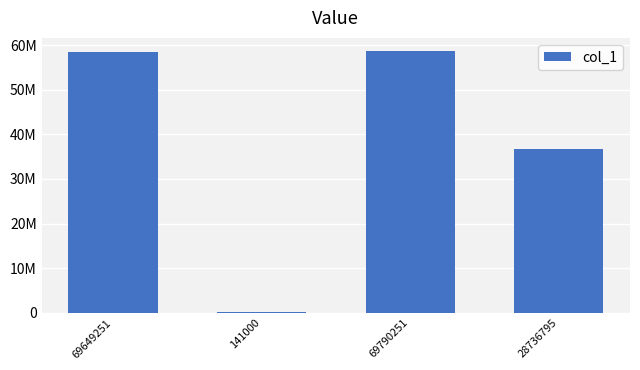

True or false: the data shows 32107102 at 69649251.

False